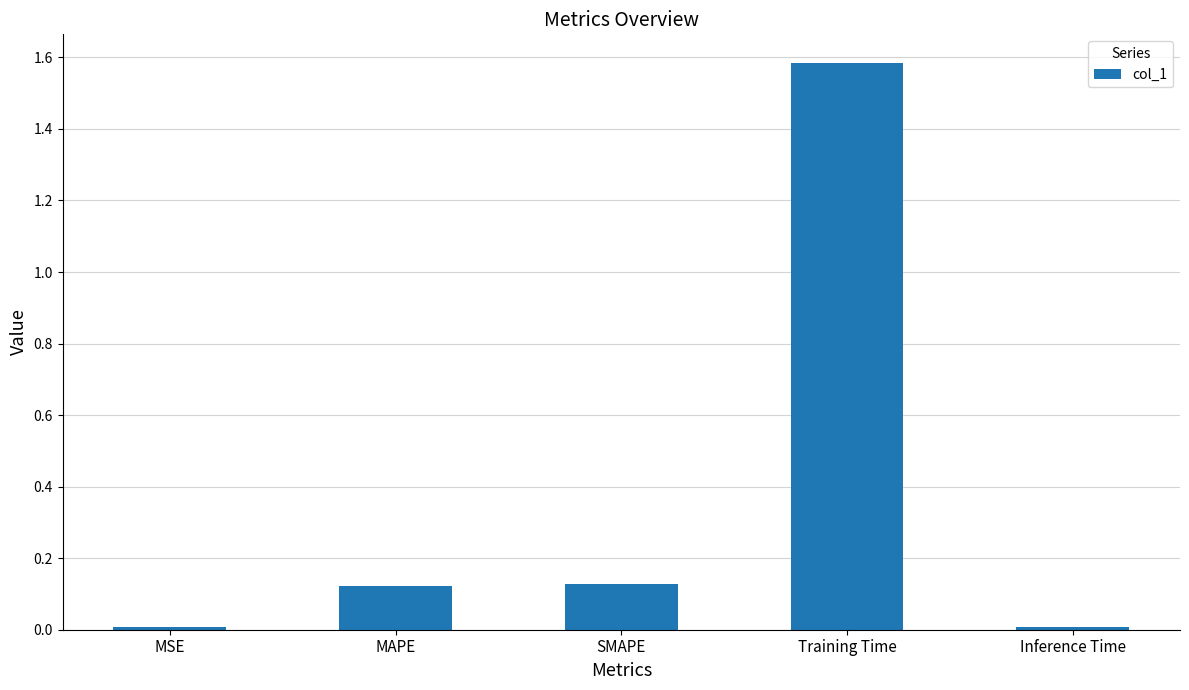

What position from the right is MSE?

5